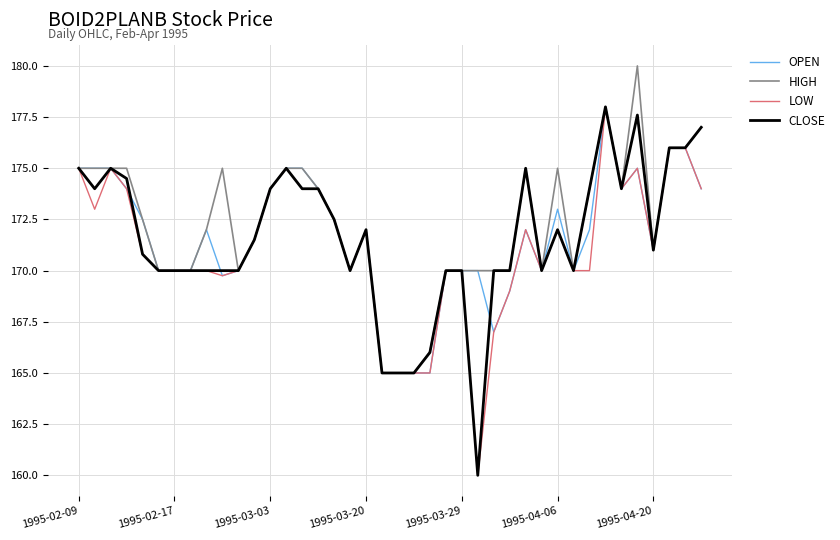

What is the highest value of the LOW series?

178.0